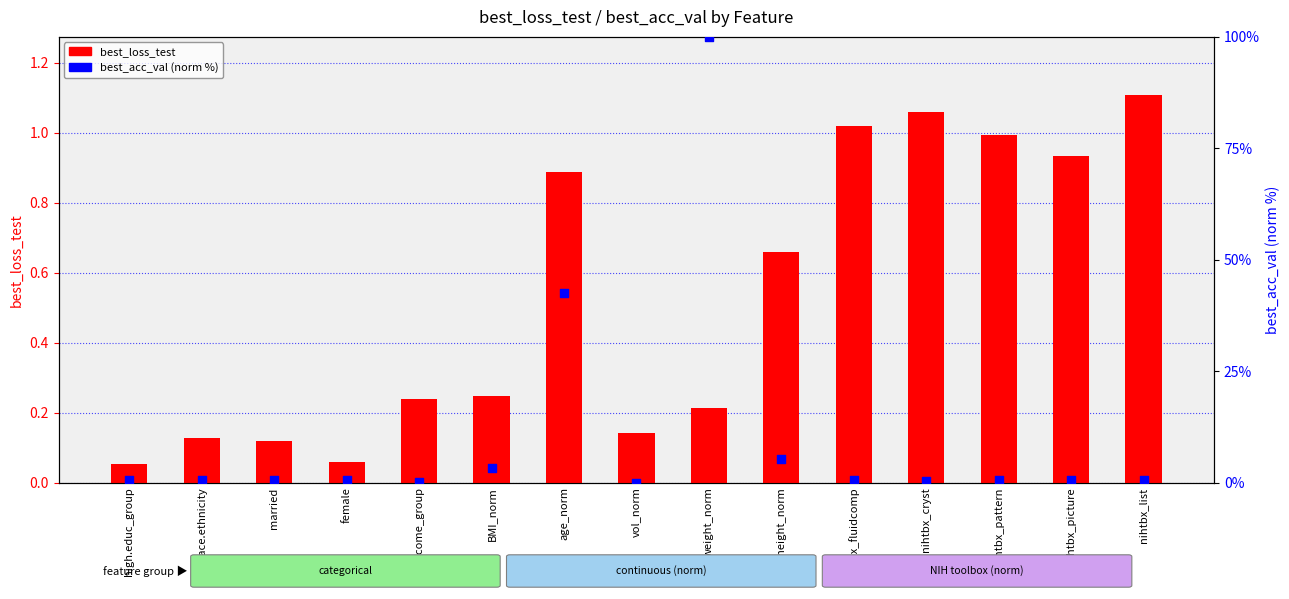

Which series reaches the maximum Y coordinate?

best_acc_val (norm %)